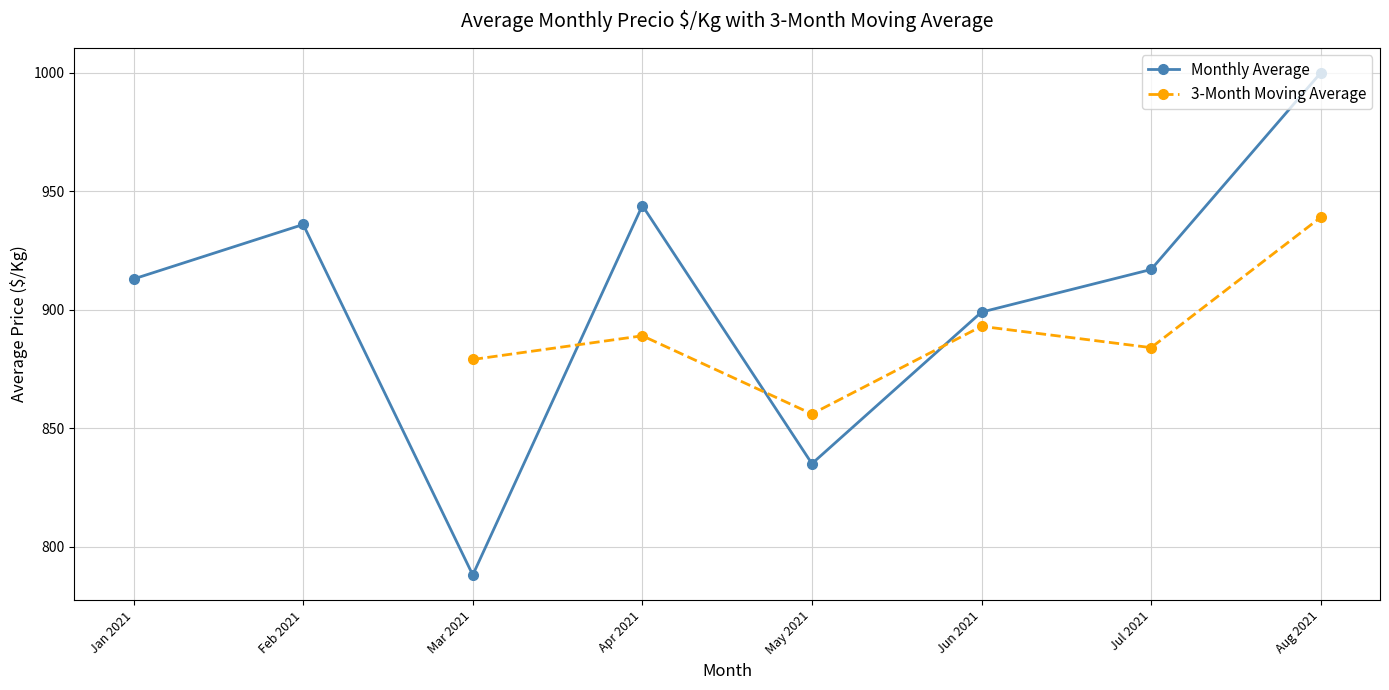

True or false: Monthly Average has a value of 1454.5 at Feb 2021.

False